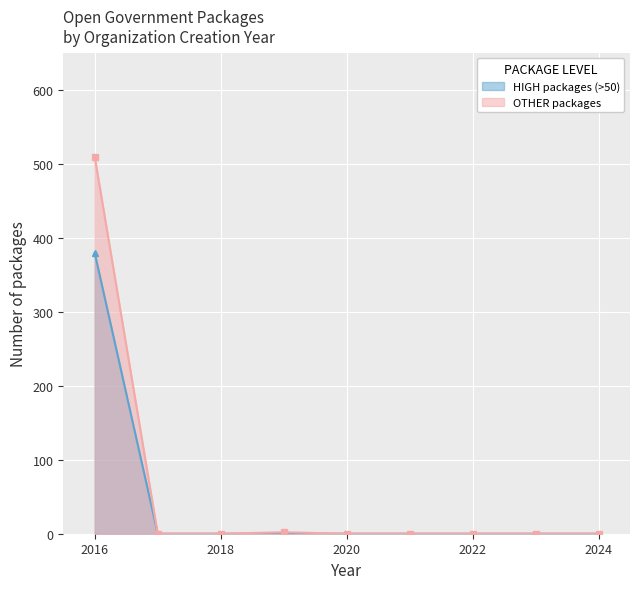

Between 2018 and 2016, which is larger?

2016